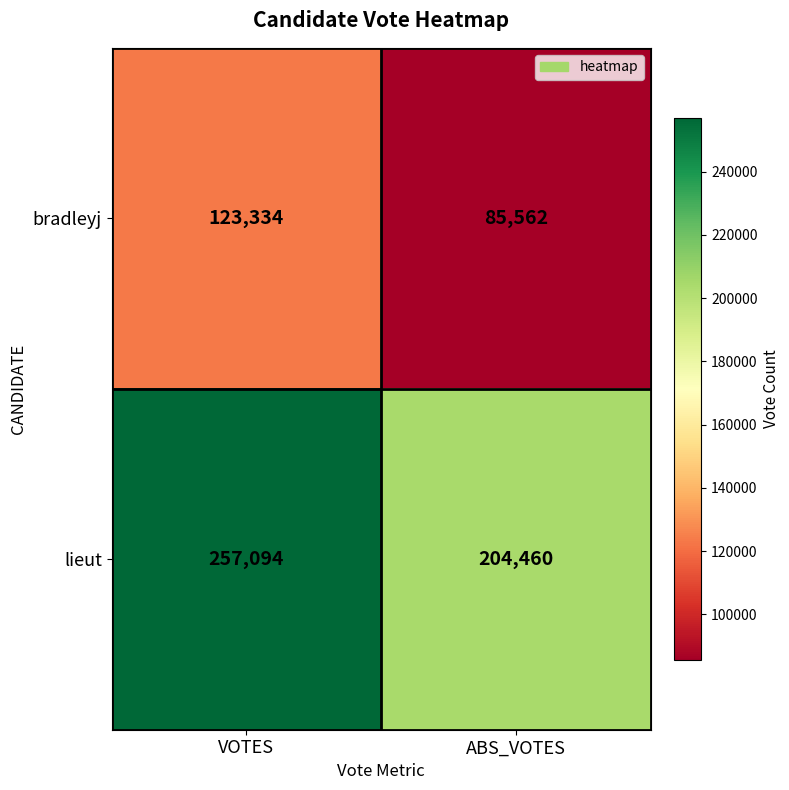

Reading right to left, transcribe all the data shown in this chart.

bradleyj: 85562	123334
lieut: 204460	257094